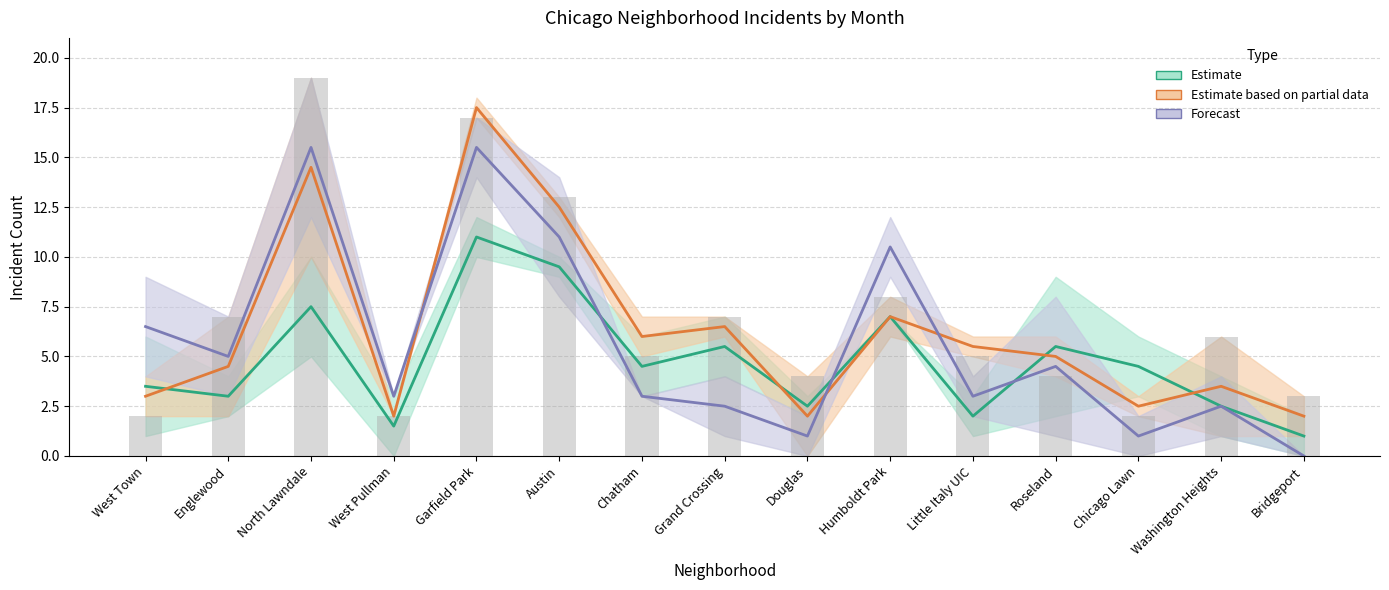

Which category has the lowest value in the August 2021 series?

Bridgeport